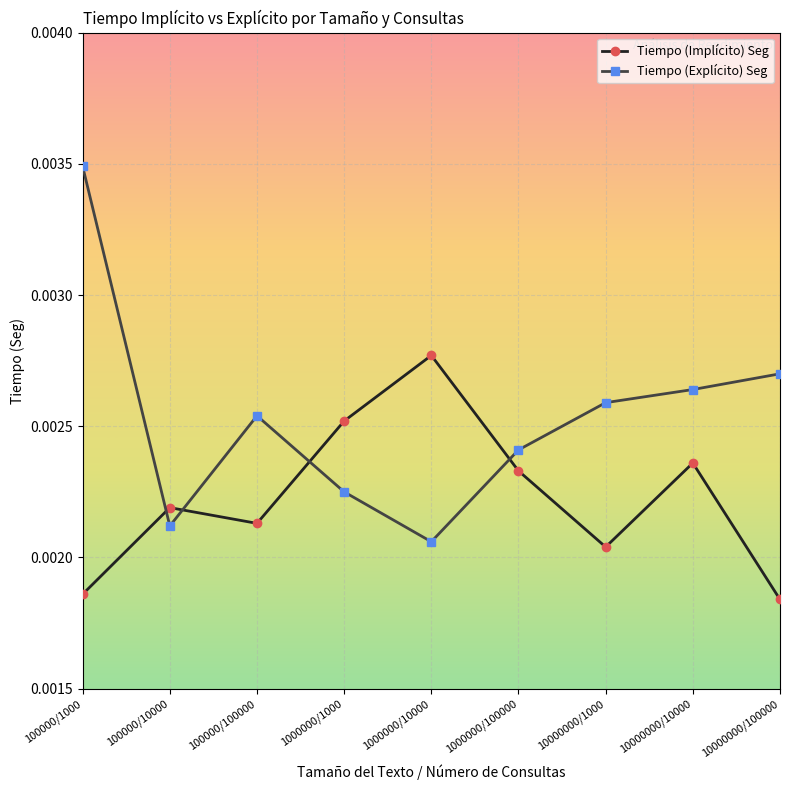

Where is Tiempo (Explícito) Seg nearest to the value 0?

1000000/10000